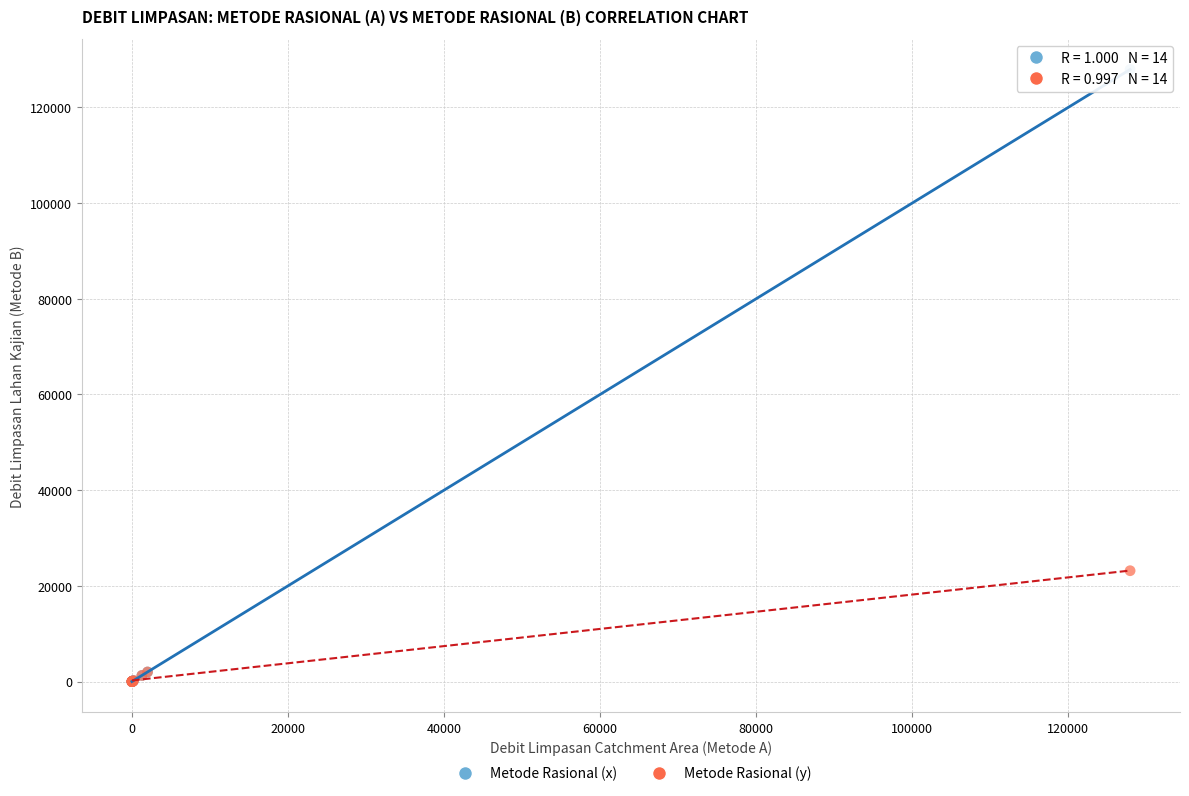

Across all series, what Y value is closest to 63963?

23164.7